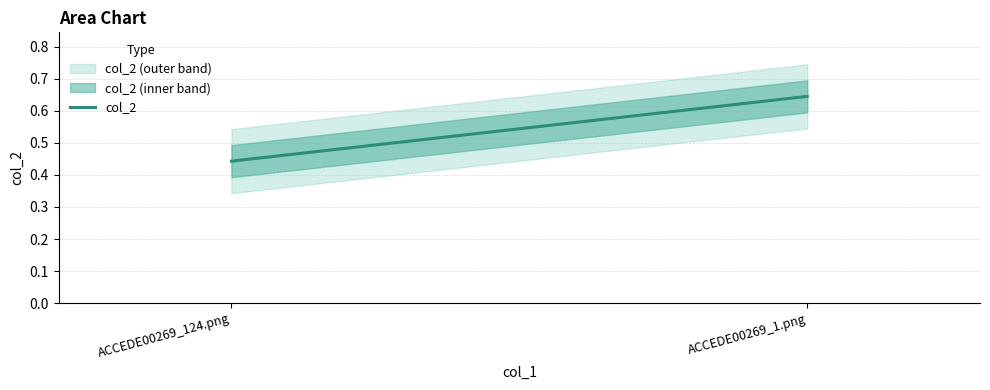

What is the sum of all values?

1.1